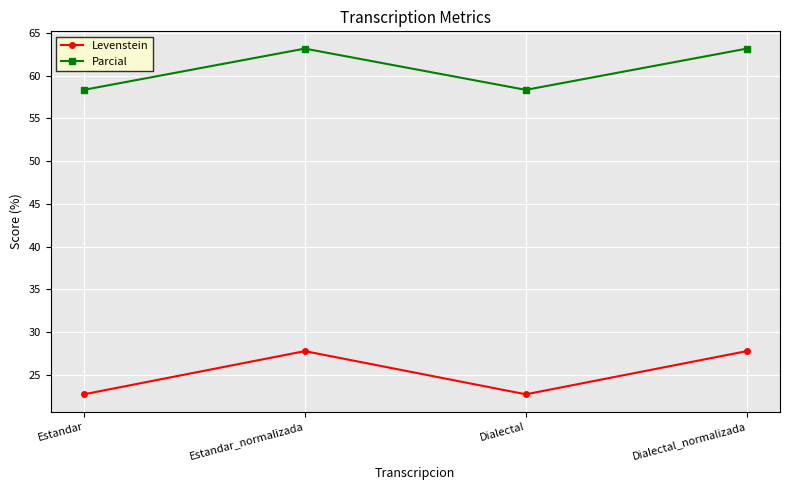

True or false: Levenstein has more than 2 points higher than both neighbors.

False